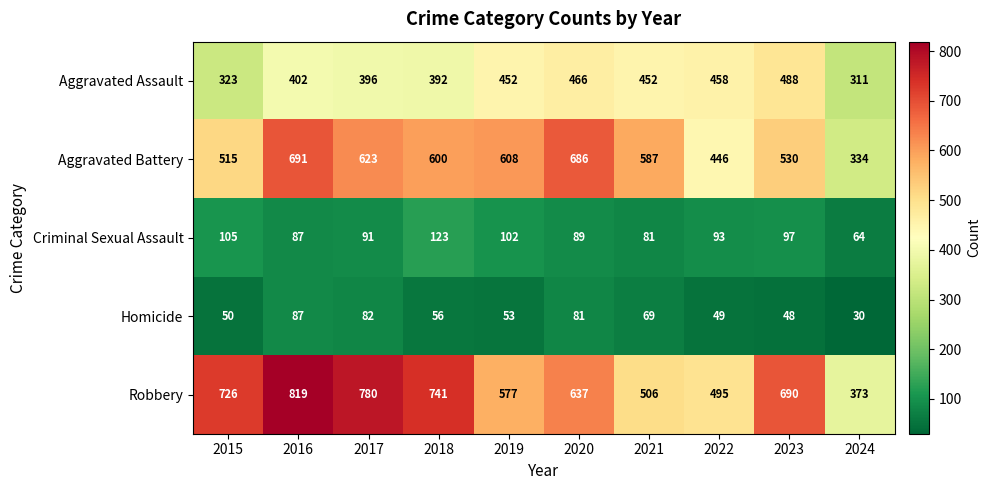

List the series in order of their peak value, lowest first.

Homicide, Criminal Sexual Assault, Aggravated Assault, Aggravated Battery, Robbery